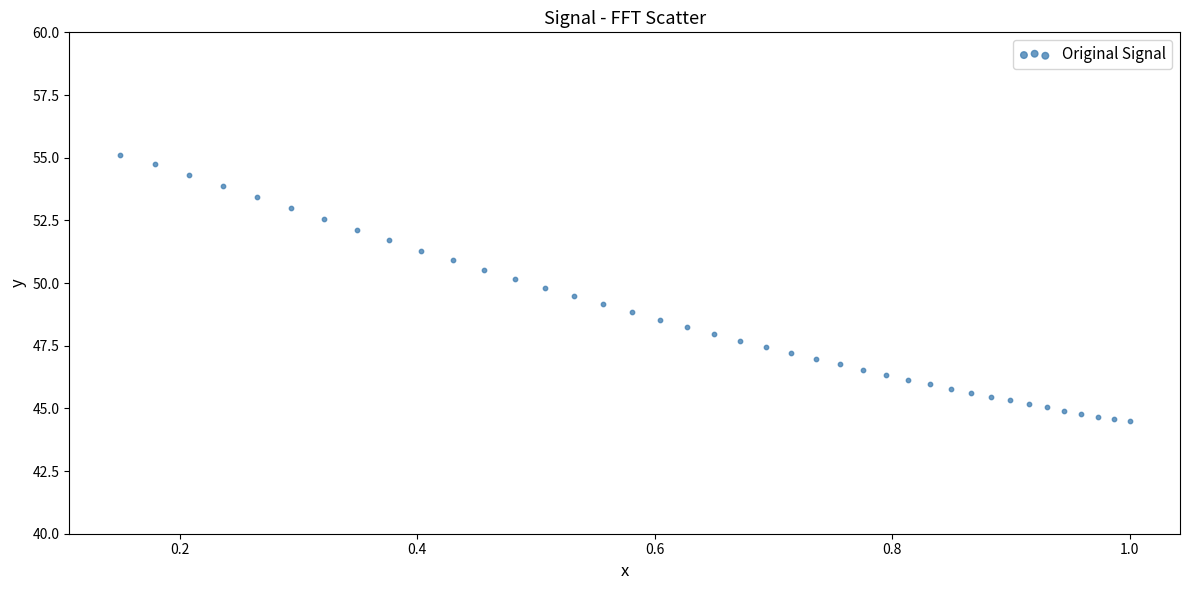

What is the range of Y values (max minus min)?

10.6